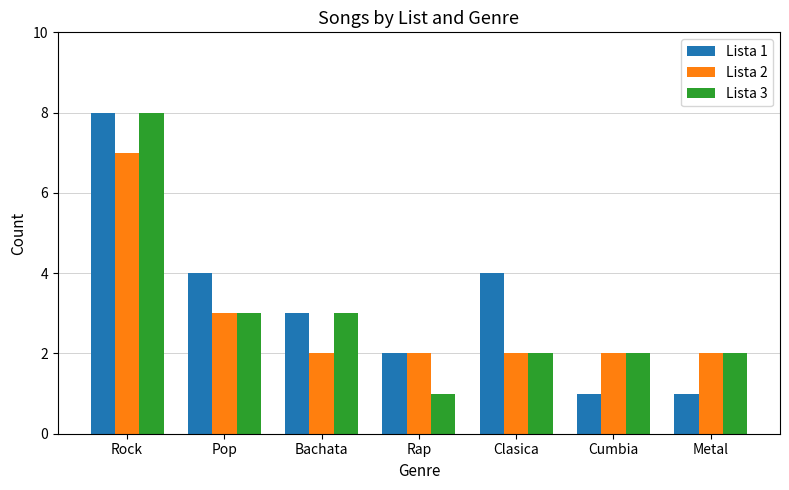

Read the Lista 1 value at Bachata.

3